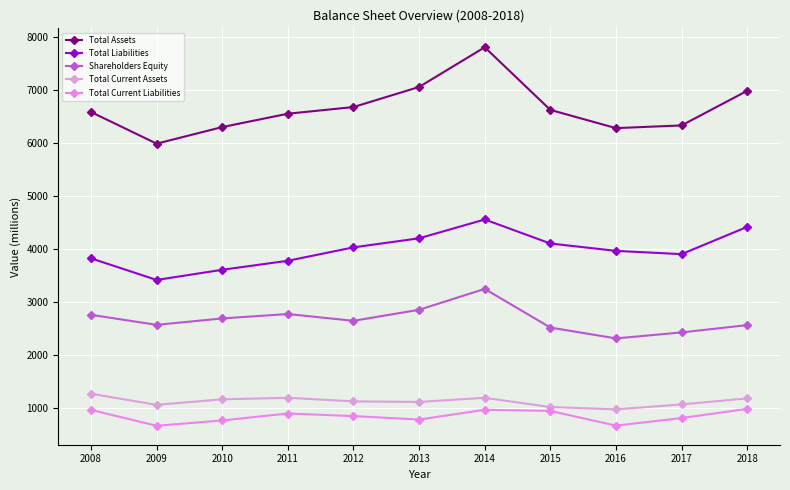

What is the sum of the Total Liabilities values at 2016 and 2012?

8002